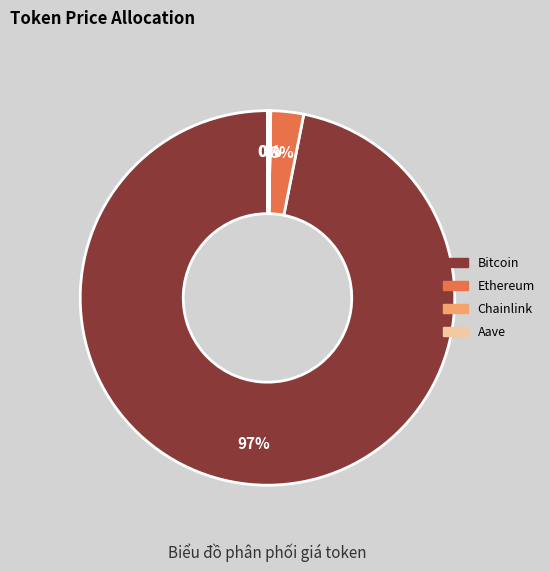

True or false: Ethereum accounts for 3% of the total.

True